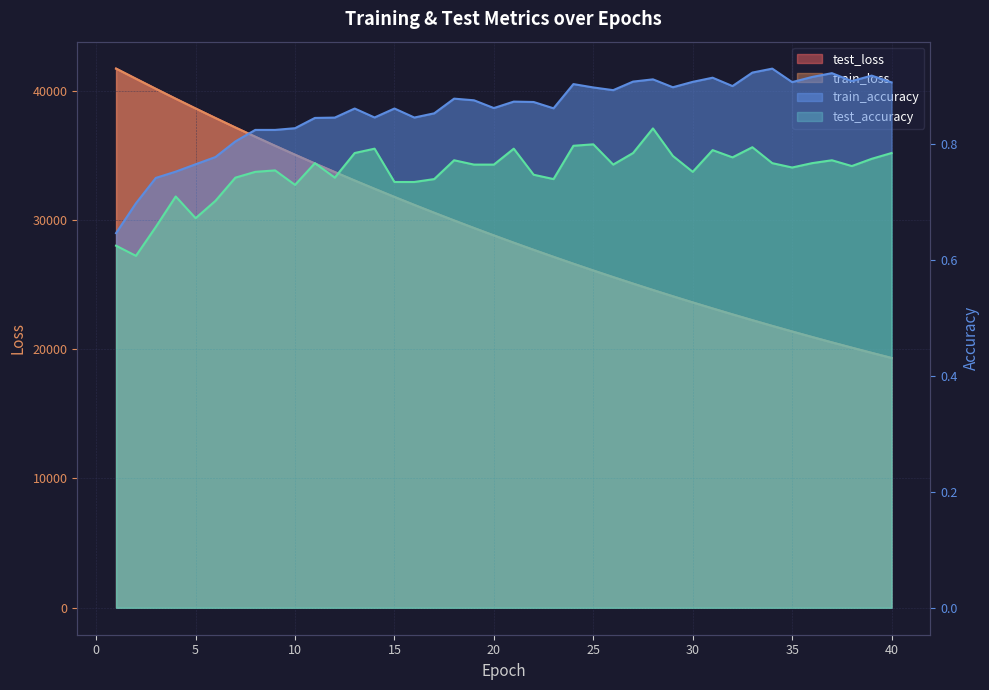

Which series has the largest total across all categories?

test_loss